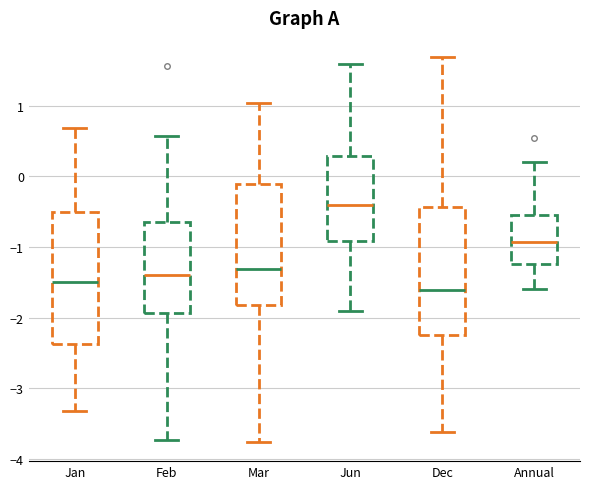

Reading left to right, transcribe this box plot: for each box, give where its median line is, the range the box spans, and where its two whiskers end, as read against the y-axis. The values are not printed on the chart, so give them approximately, as read against the axis.

Jan: median -1.5, box -2.4 to -0.5, whiskers -3.3 to 0.7
Feb: median -1.4, box -1.9 to -0.6, whiskers -3.7 to 0.6
Mar: median -1.3, box -1.8 to -0.1, whiskers -3.8 to 1.0
Jun: median -0.4, box -0.9 to 0.3, whiskers -1.9 to 1.6
Dec: median -1.6, box -2.2 to -0.4, whiskers -3.6 to 1.7
Annual: median -0.9, box -1.2 to -0.5, whiskers -1.6 to 0.2